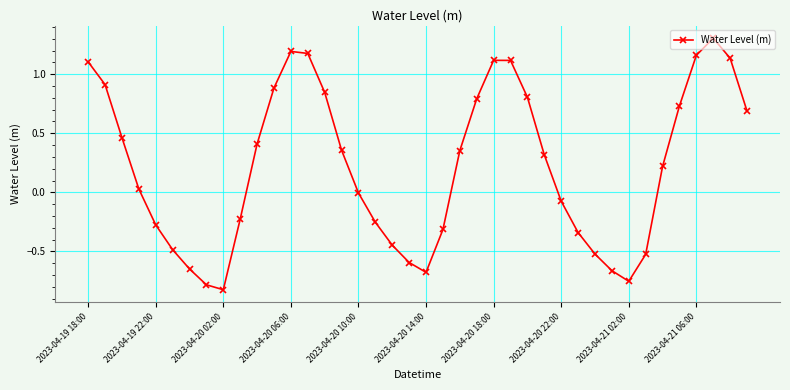

What is the greatest value displayed?

1.3